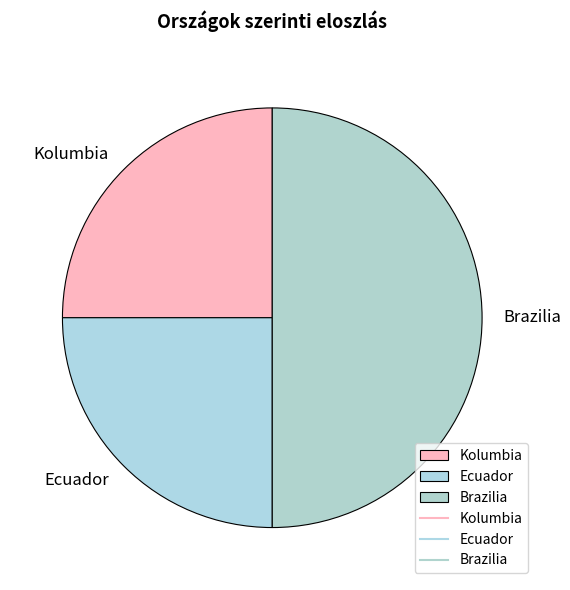

Combined, do Brazilia and Kolumbia account for over 50%?

Yes